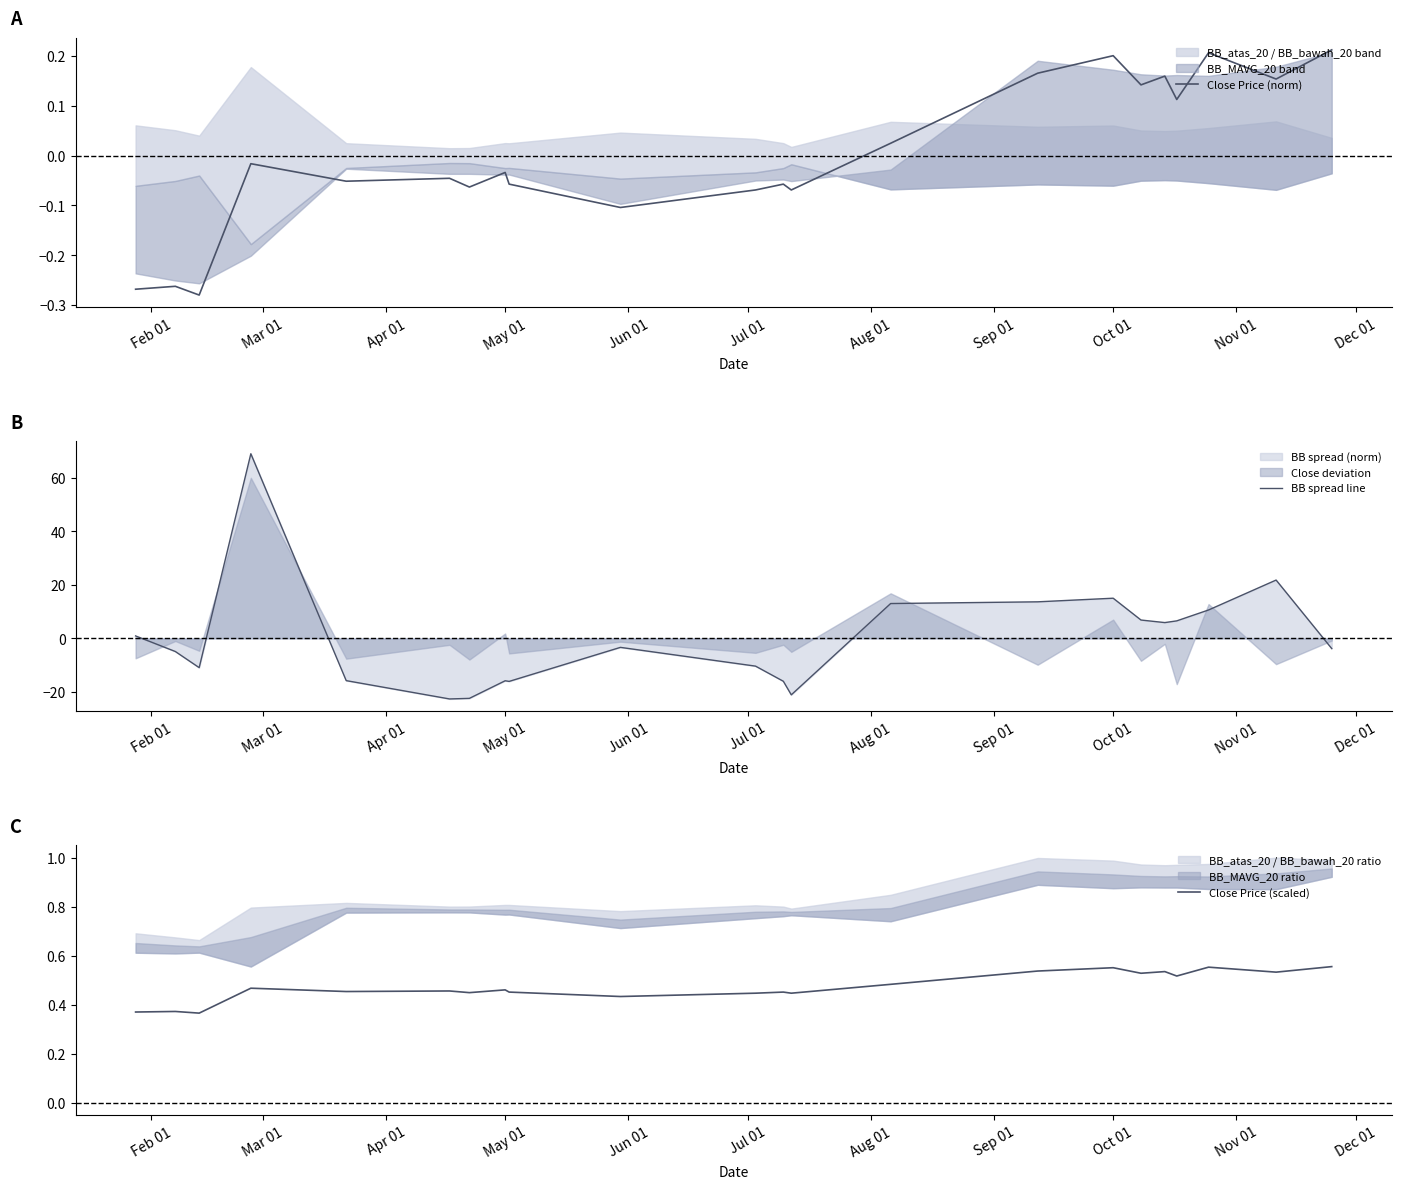

Does the chart have visible grid lines?

No